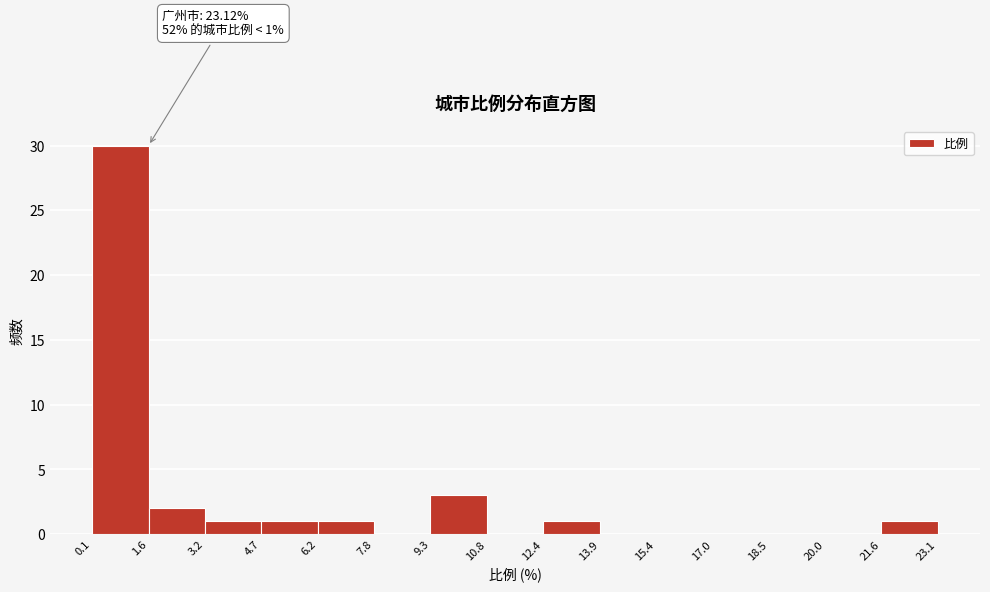

Which range on the x-axis has the tallest bar?

0.1 to 1.6